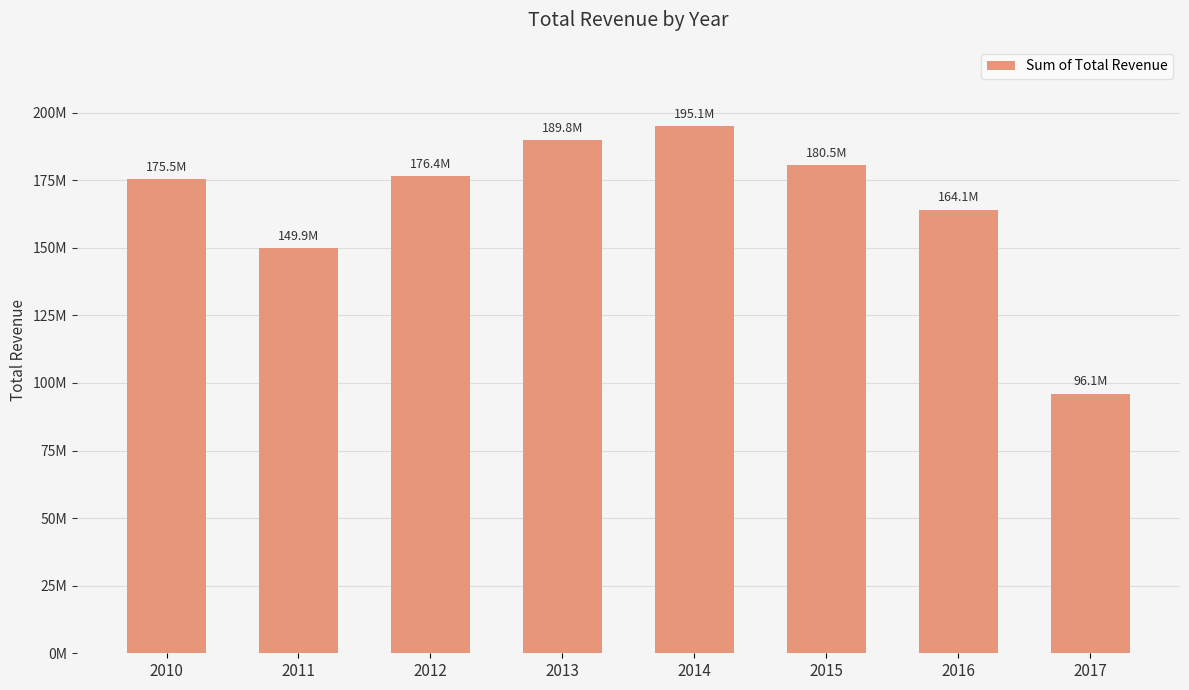

Is it true that the value at 2013 is 189797329.8?

True